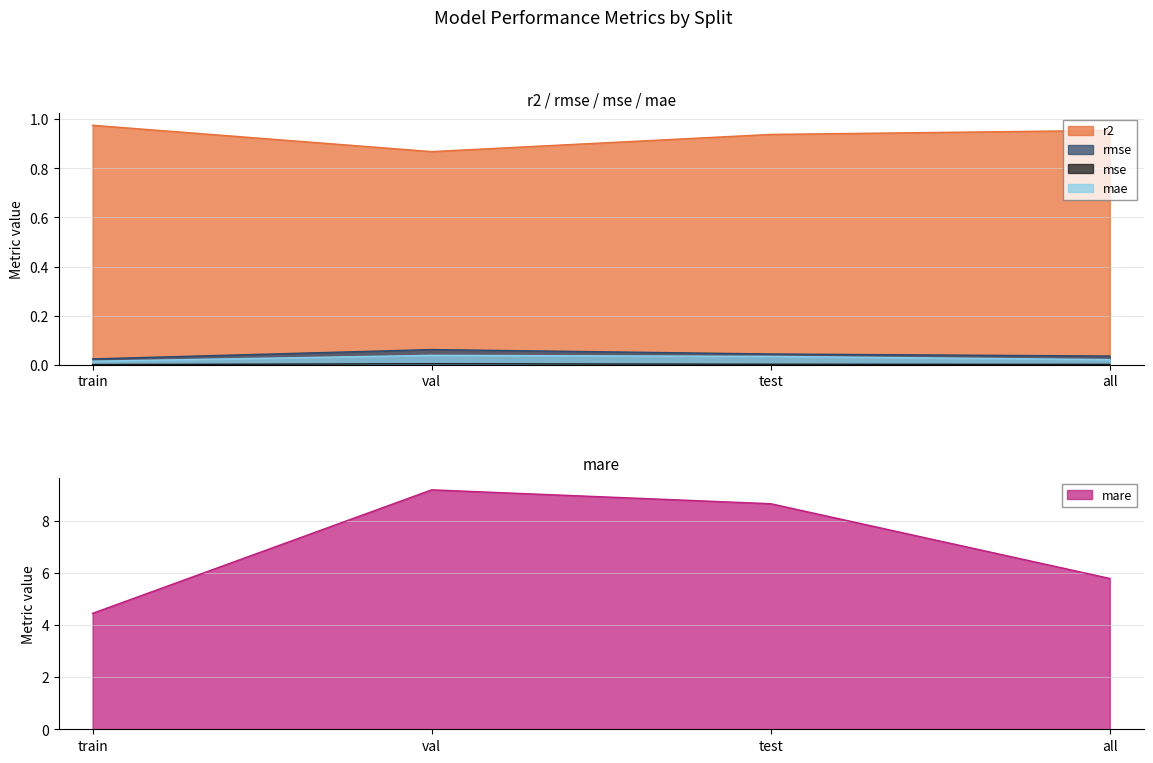

What position from the right is val?

3